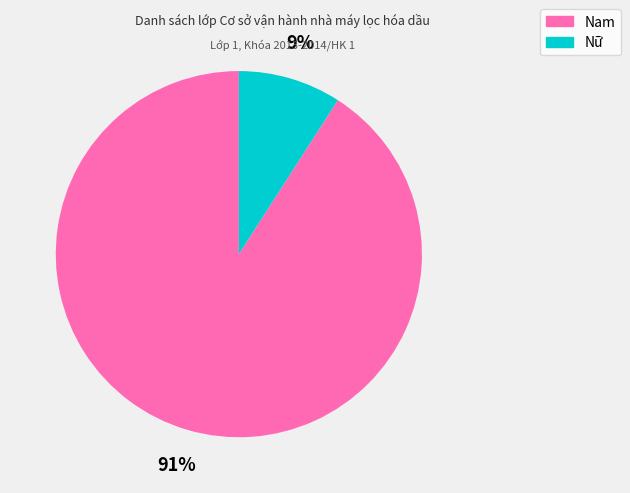

Is the sum of Nam and Nữ greater than half?

Yes